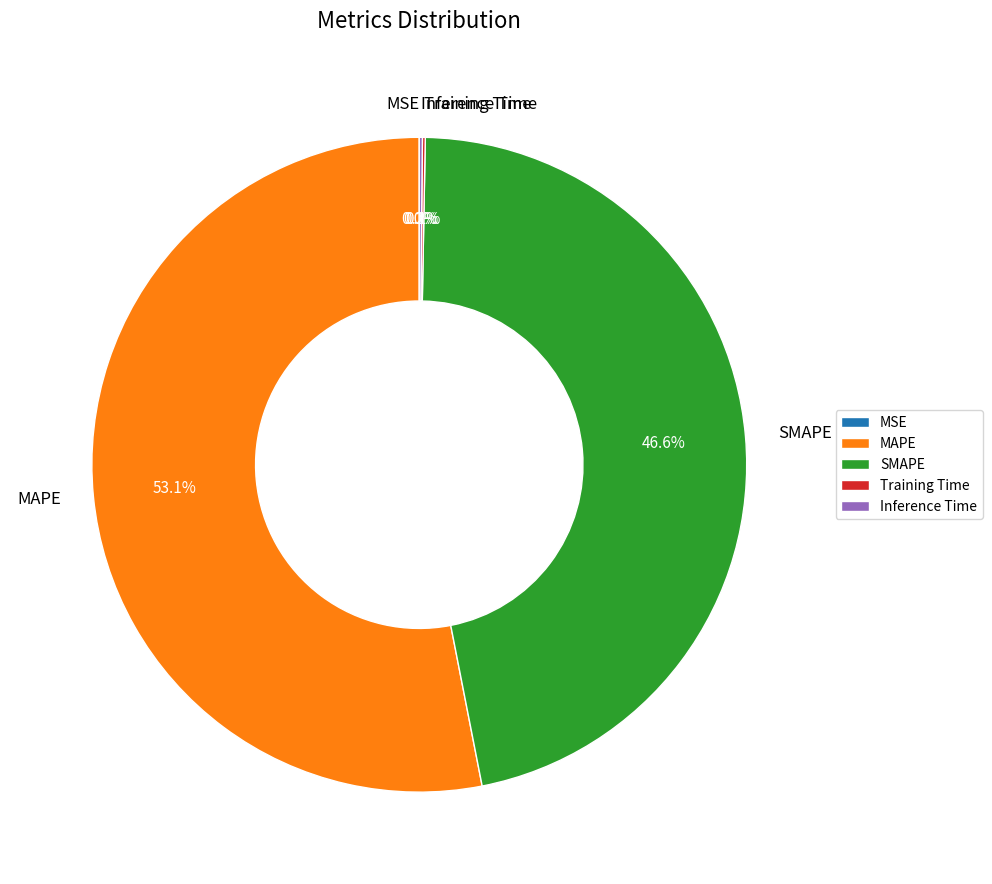

Does SMAPE represent more than half of the total?

No